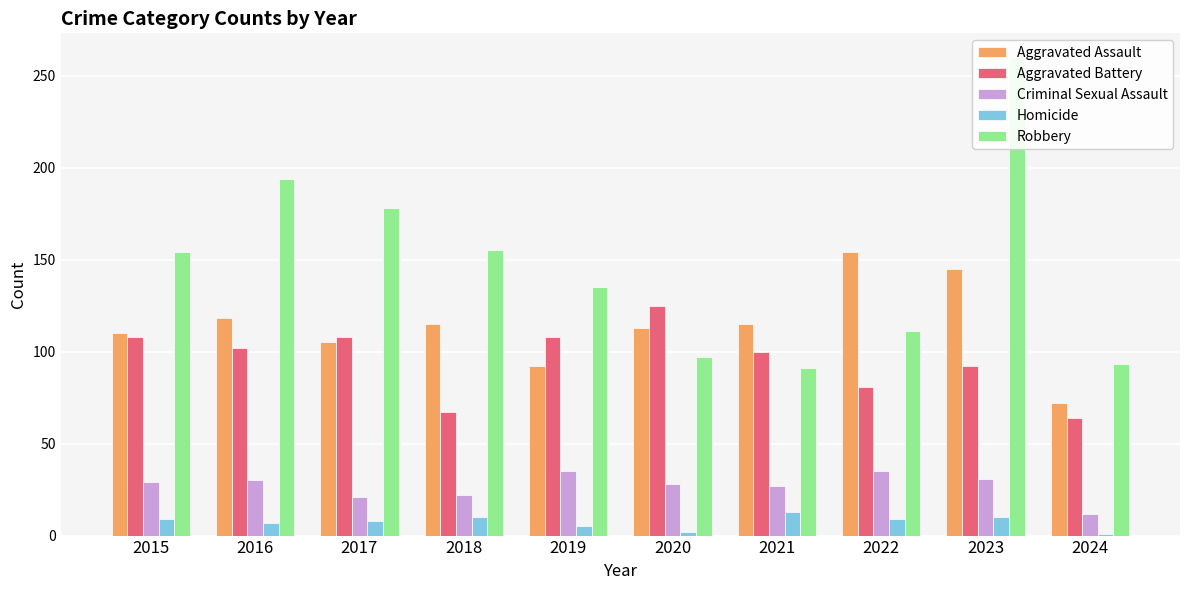

At which label does Robbery reach its minimum?

2021